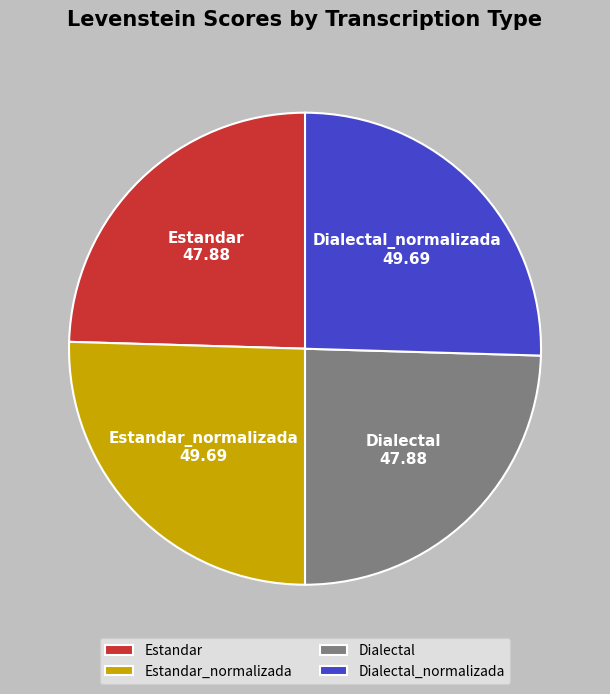

What is the ratio of the value at Estandar to the value at Dialectal?

1.0